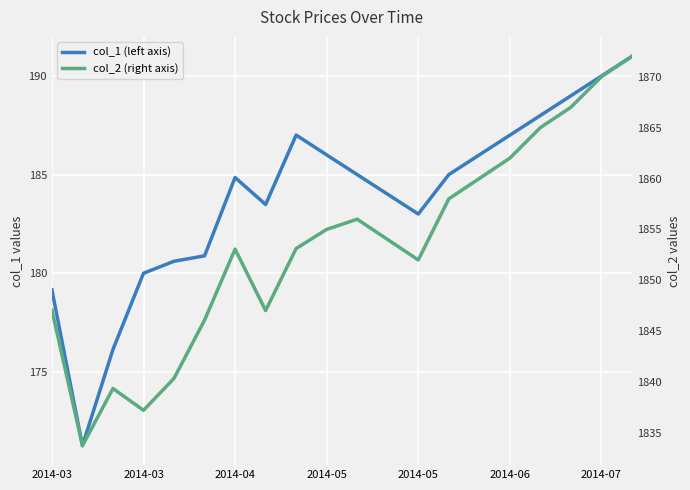

Reading left to right, extract all data points from this chart.

col_1 (left axis): 179.2	171.2	176.1	180.0	180.6	180.9	184.9	183.5	187.0	186.0	185.0	184.0	183.0	185.0	186.0	187.0	188.0	189.0	190.0	191.0
col_2 (right axis): 1847.1	1833.8	1839.4	1837.2	1840.4	1846.1	1853.1	1847.0	1853.1	1855.0	1856.0	1854.0	1852.0	1858.0	1860.0	1862.0	1865.0	1867.0	1870.0	1872.0